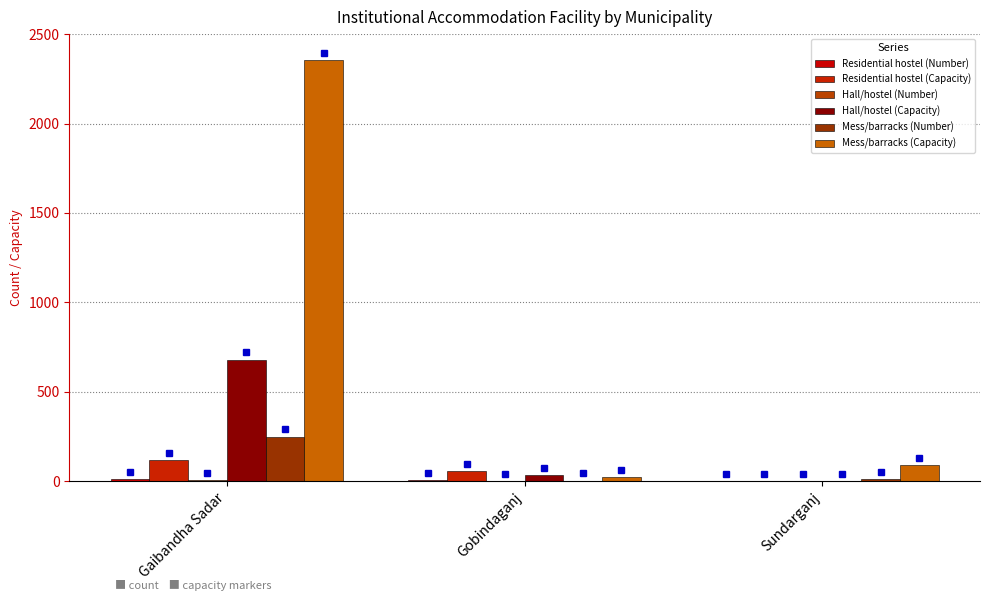

Between Gaibandha Sadar and Sundarganj, which series saw the biggest shift?

Mess/barracks (Capacity)